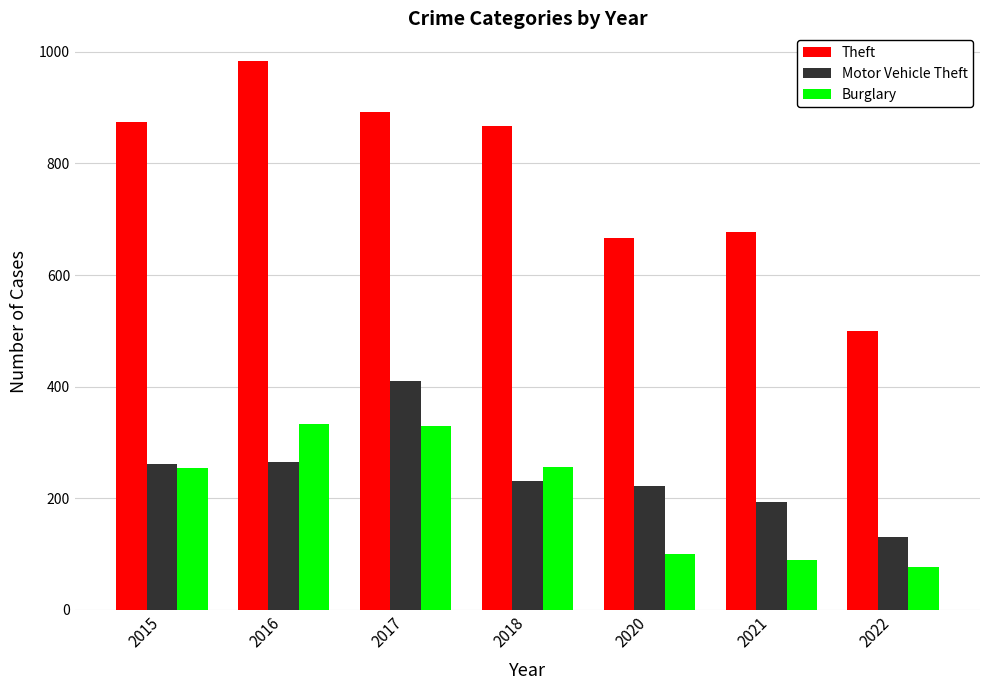

The value of Theft at 2022 is 500. True or false?

True